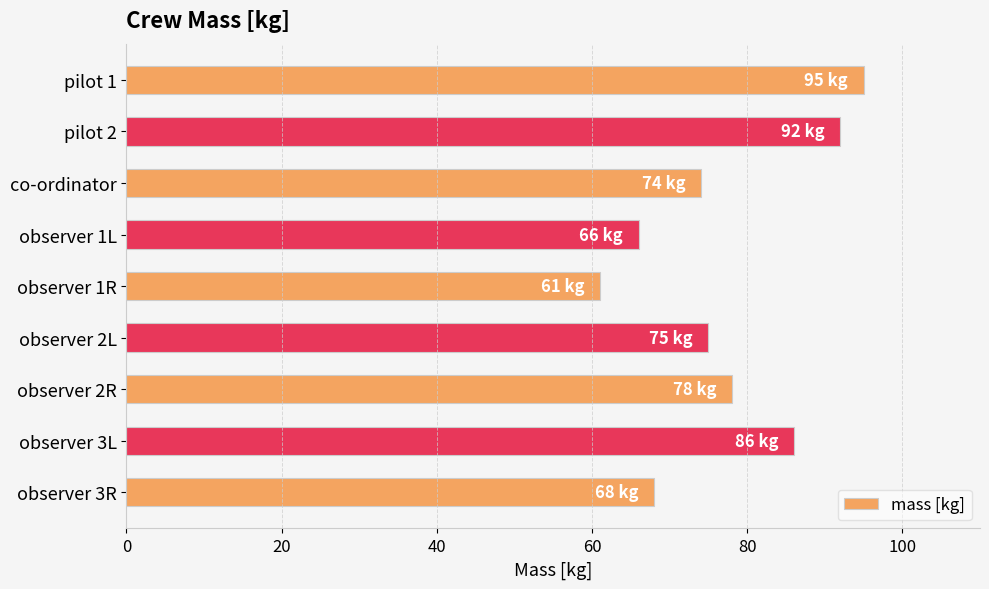

Reading top to bottom, transcribe all the data shown in this chart.

95	92	74	66	61	75	78	86	68